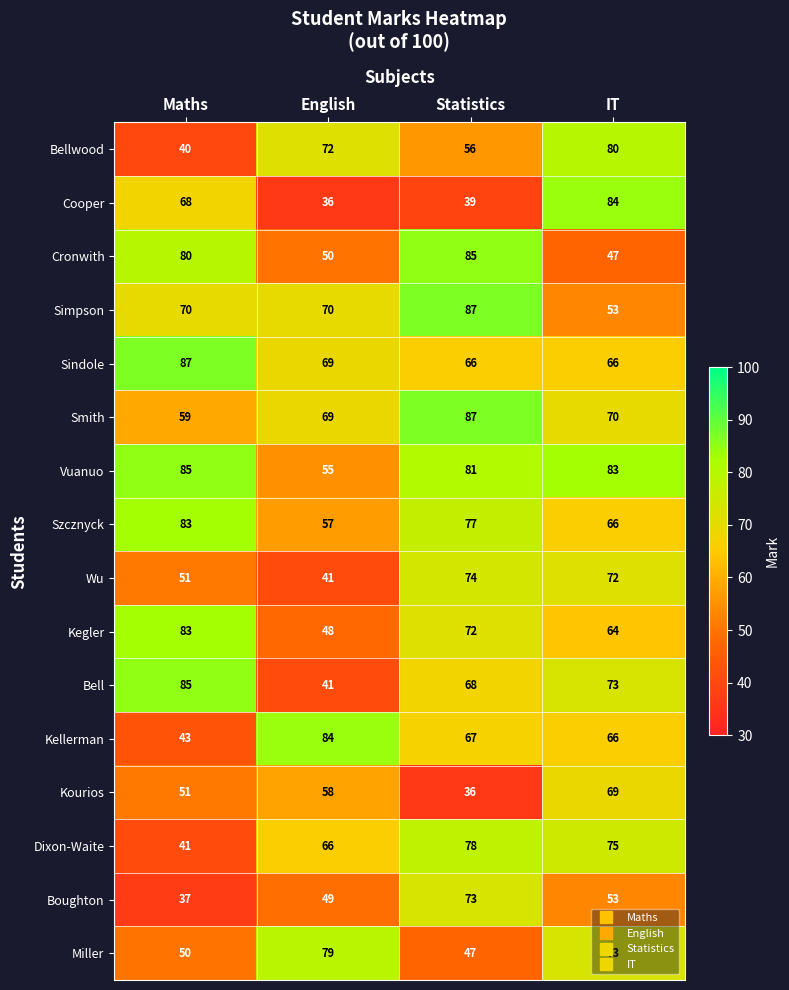

What is the sum of all Miller values?

249